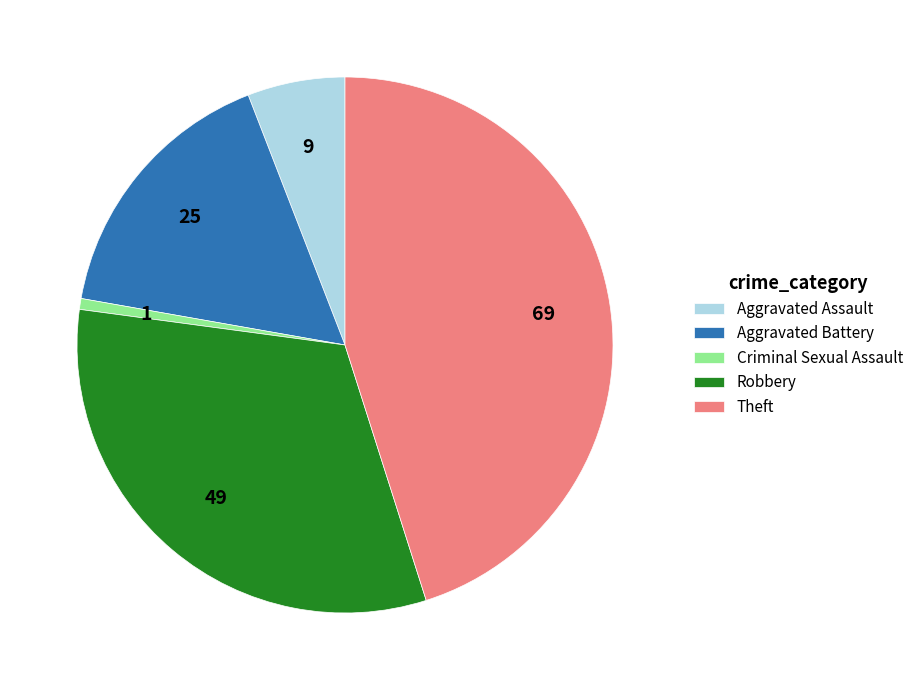

Is the sum of Aggravated Assault and Aggravated Battery greater than half?

No